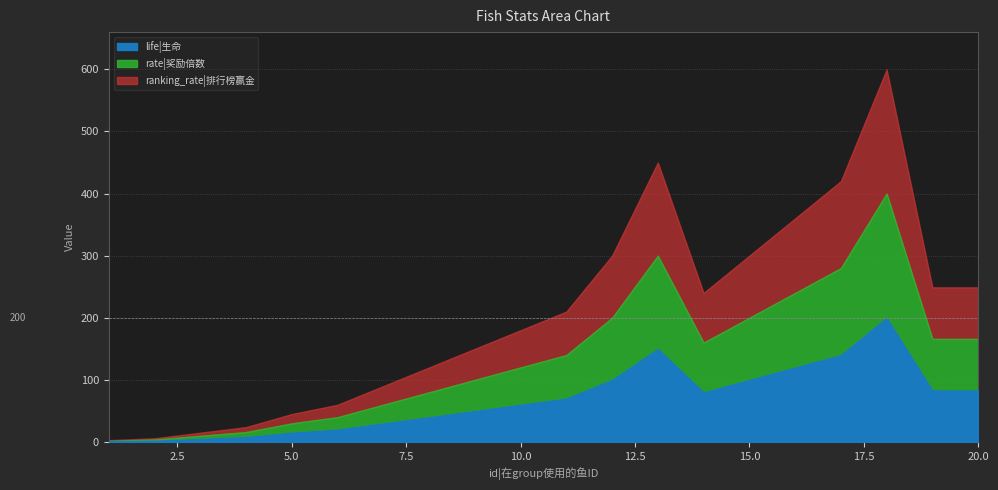

Which series has the largest total across all categories?

life